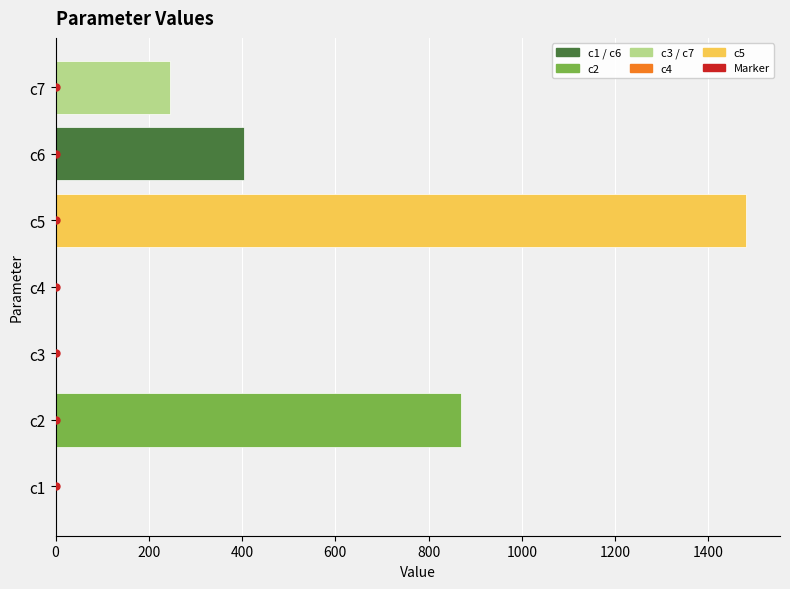

What is the sum of the values at c7 and c6?

648.5